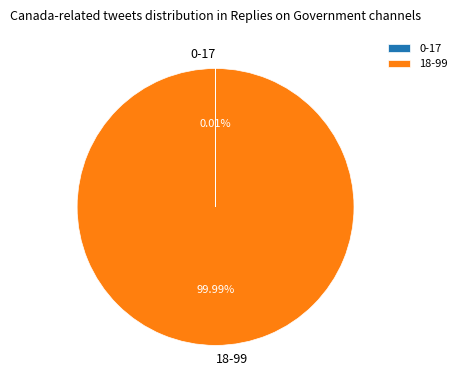

Does 18-99 represent more than half of the total?

Yes